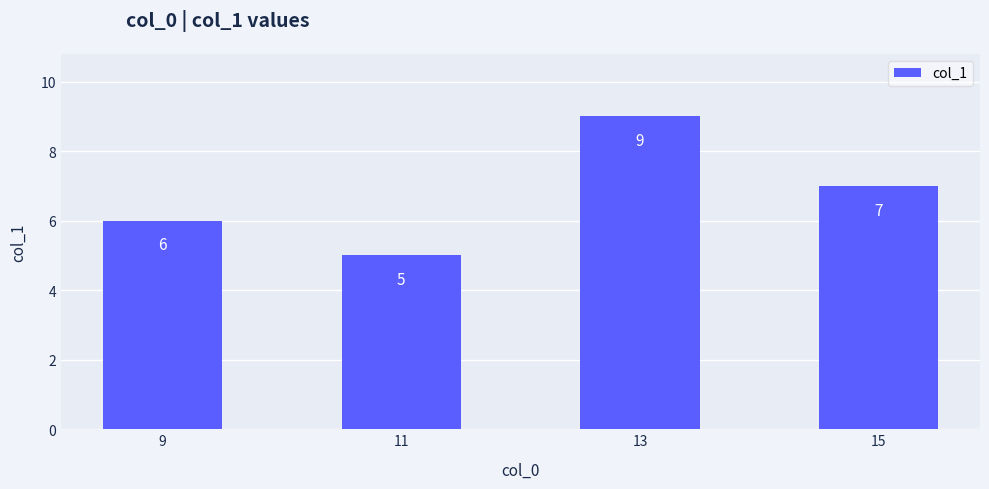

What is the difference between the maximum and minimum values?

4